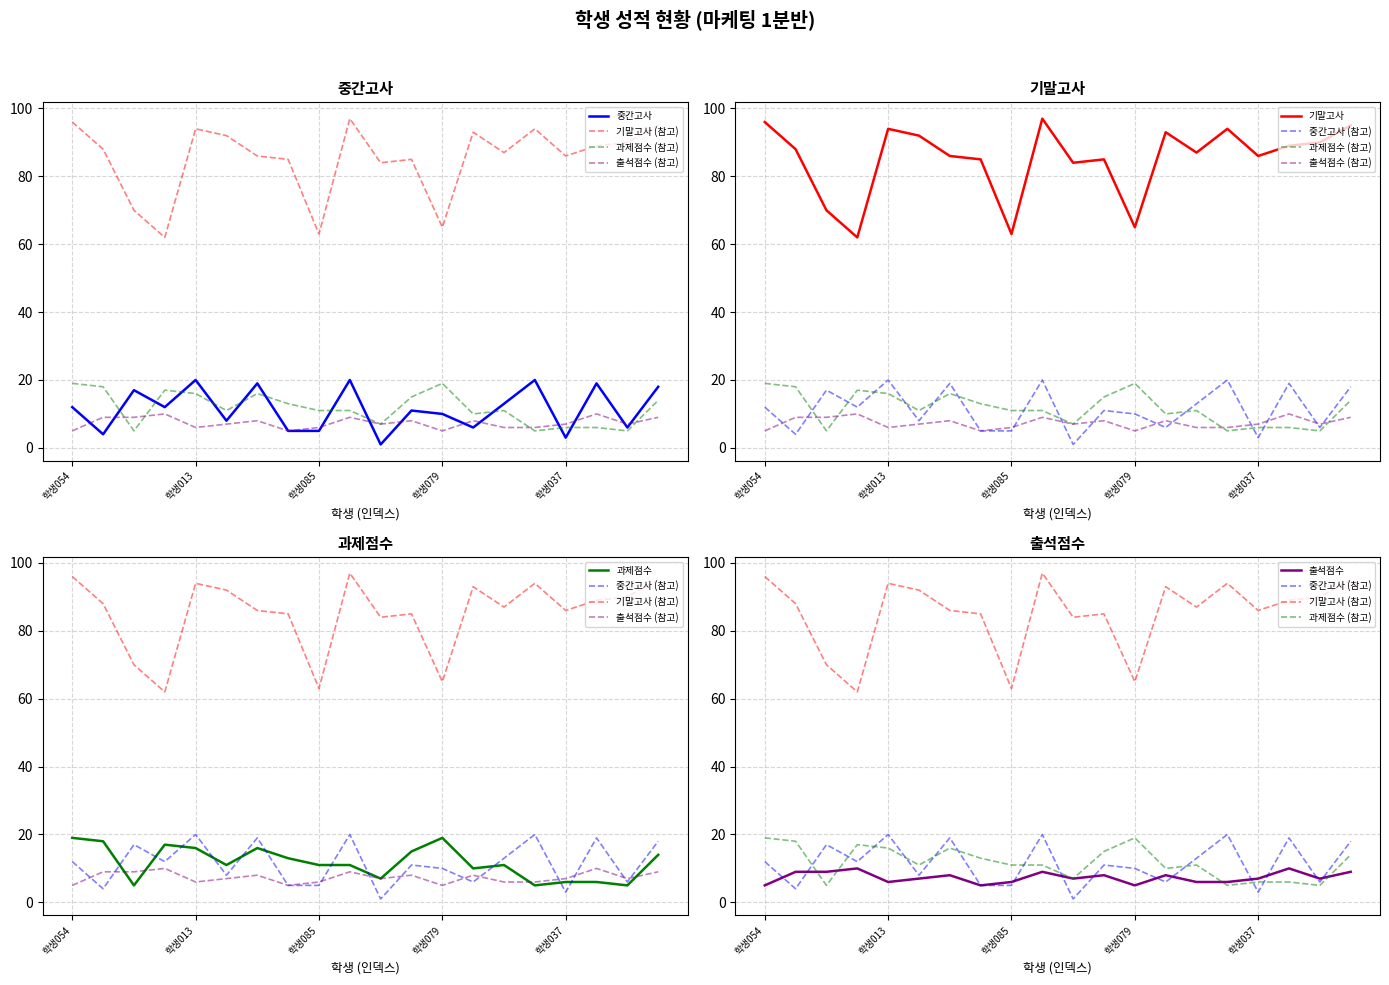

How many values in the 기말고사 series exceed 88?

9